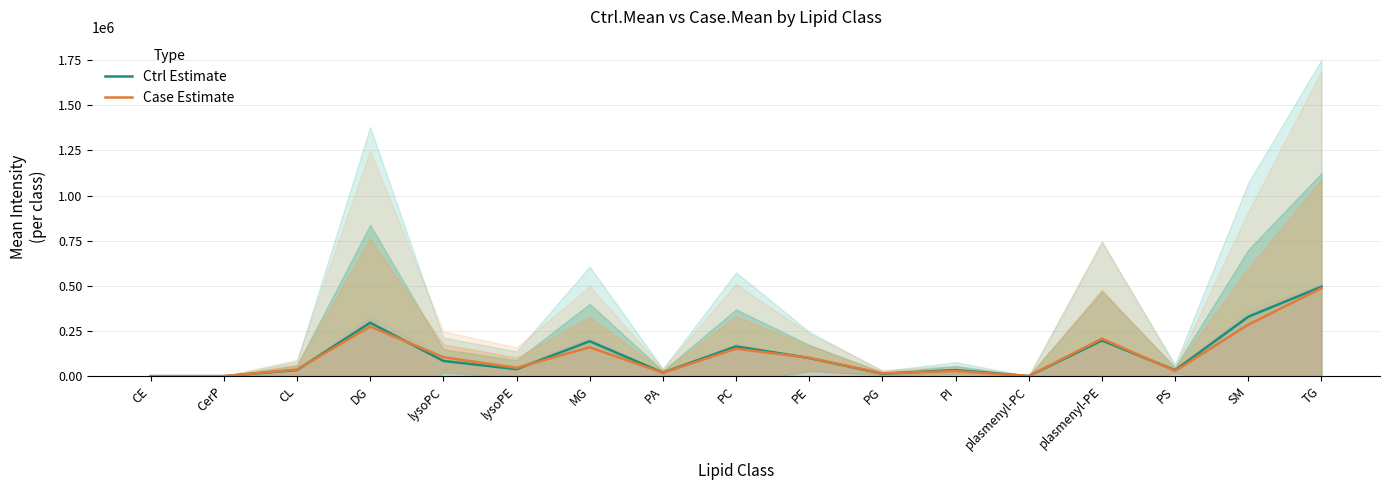

What is the label of the 1st point from the right?

TG